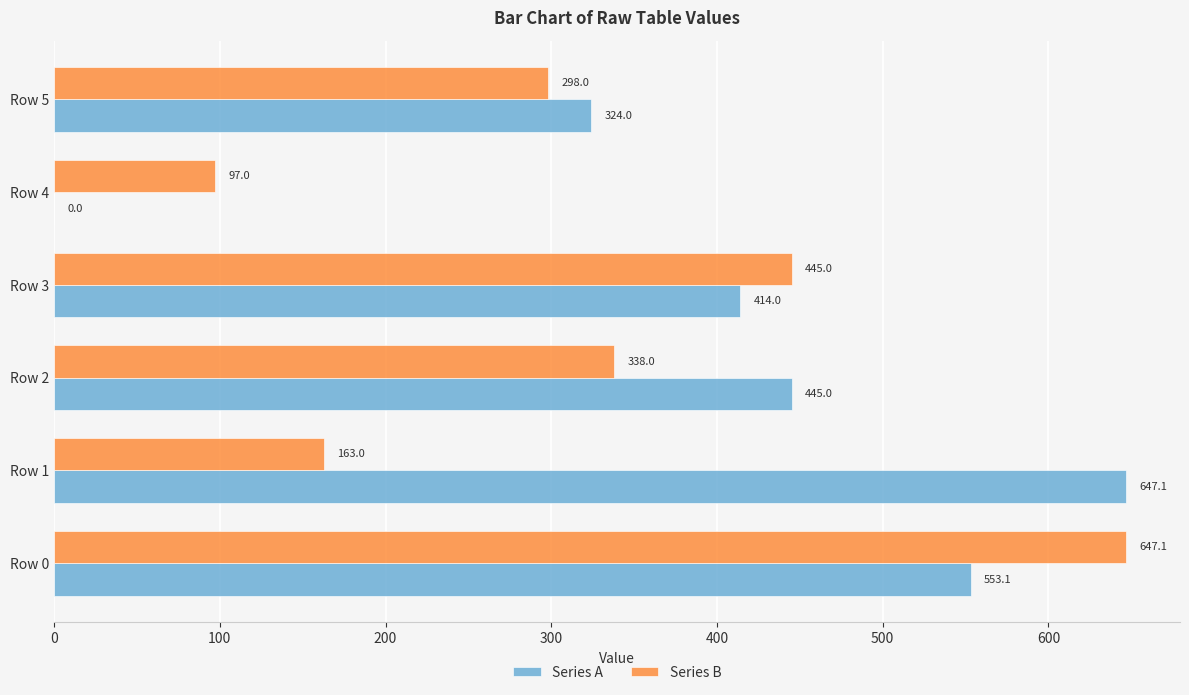

What is the sum of all Series B values?

1988.1